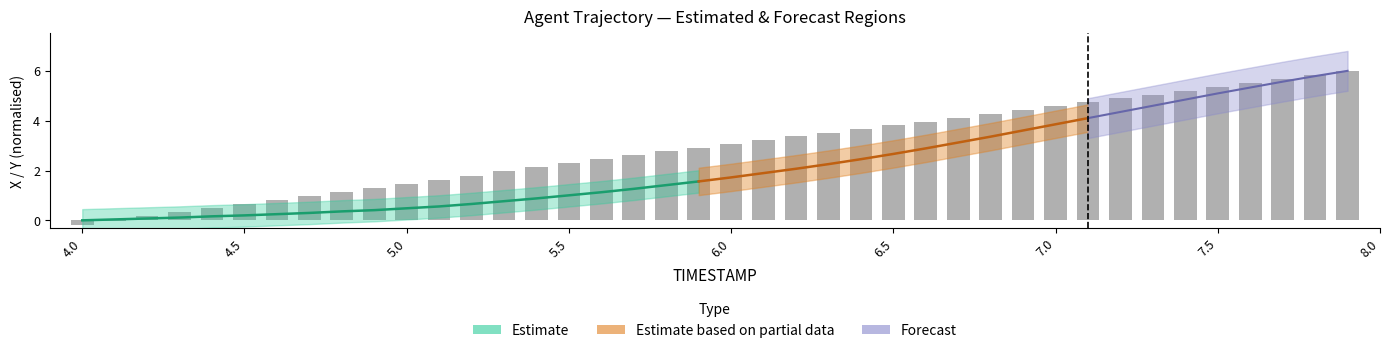

The value at 4.9 is 0.6. True or false?

False